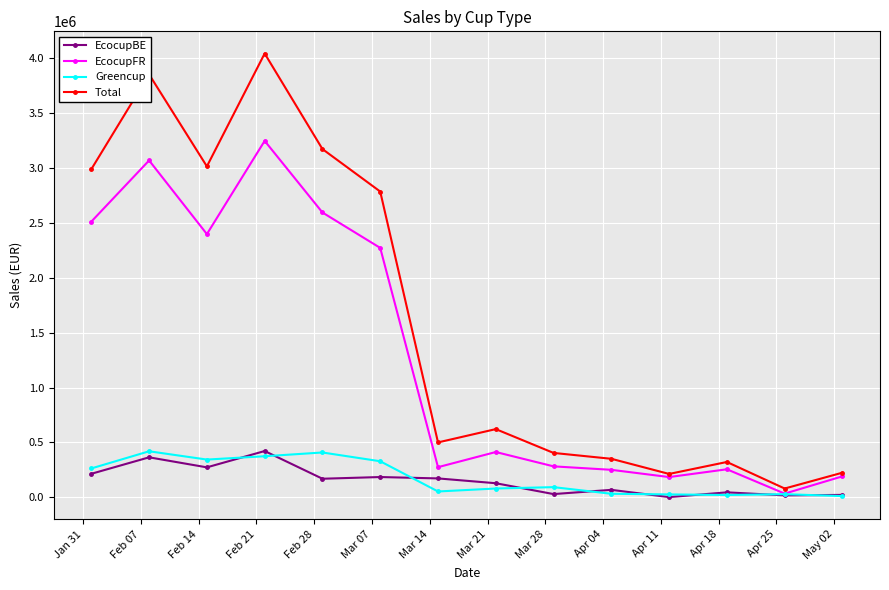

What is the value of the Total point at the 1st from the left?

2989325.4